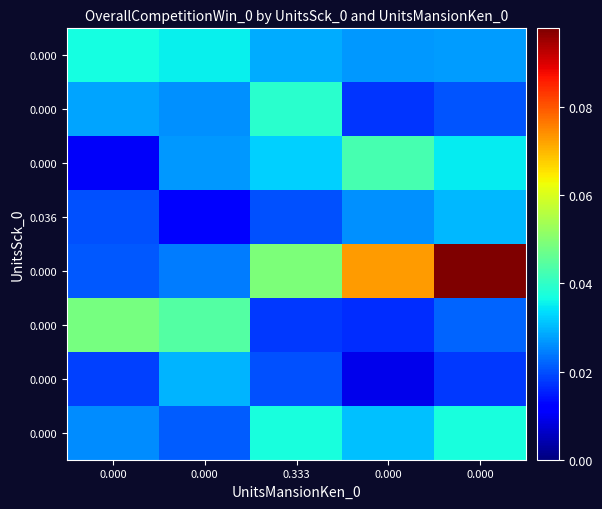

Reading left to right, list all the values displayed in this chart.

row_0: 0.000=0.0	0.000=0.0	0.333=0.0	0.000=0.0	0.000=0.0
row_1: 0.000=0.0	0.000=0.0	0.333=0.0	0.000=0.0	0.000=0.0
row_2: 0.000=0.0	0.000=0.0	0.333=0.0	0.000=0.0	0.000=0.0
row_3: 0.000=0.0	0.000=0.0	0.333=0.0	0.000=0.0	0.000=0.0
row_4: 0.000=0.0	0.000=0.0	0.333=0.0	0.000=0.1	0.000=0.1
row_5: 0.000=0.0	0.000=0.0	0.333=0.0	0.000=0.0	0.000=0.0
row_6: 0.000=0.0	0.000=0.0	0.333=0.0	0.000=0.0	0.000=0.0
row_7: 0.000=0.0	0.000=0.0	0.333=0.0	0.000=0.0	0.000=0.0